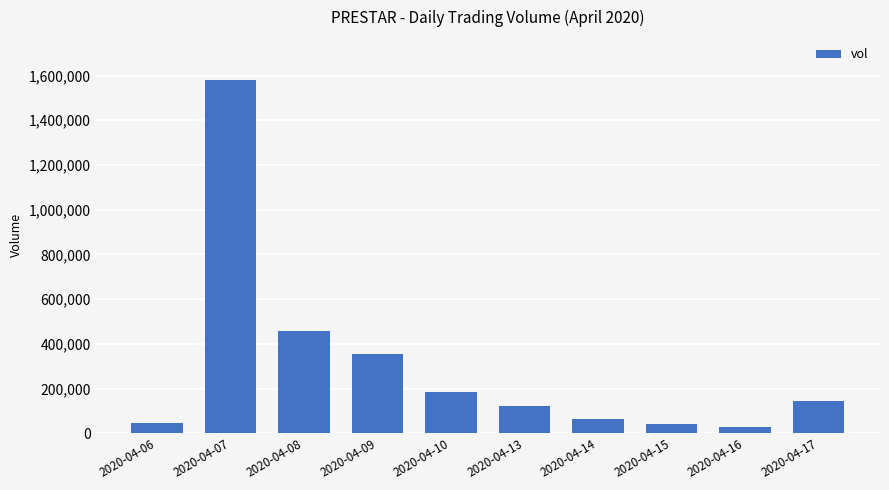

Is it true that the value at 2020-04-09 is 169868?

False